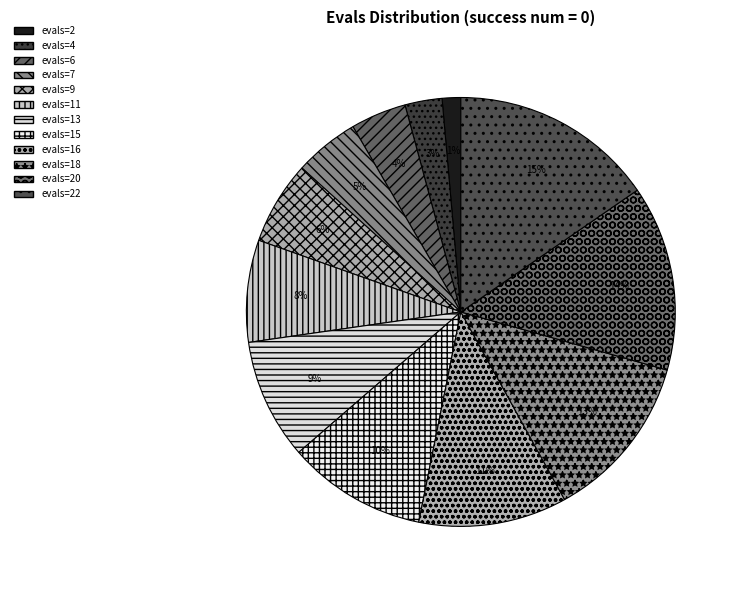

True or false: evals=7 accounts for 1% of the total.

False